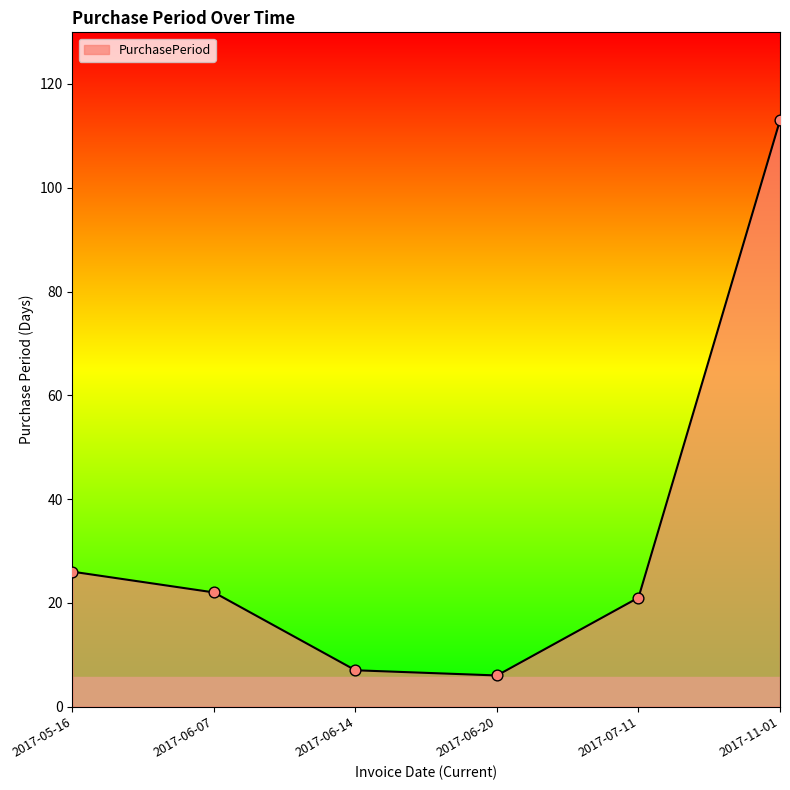

What is the ratio of the value at 2017-05-16 to the value at 2017-06-20?

4.3